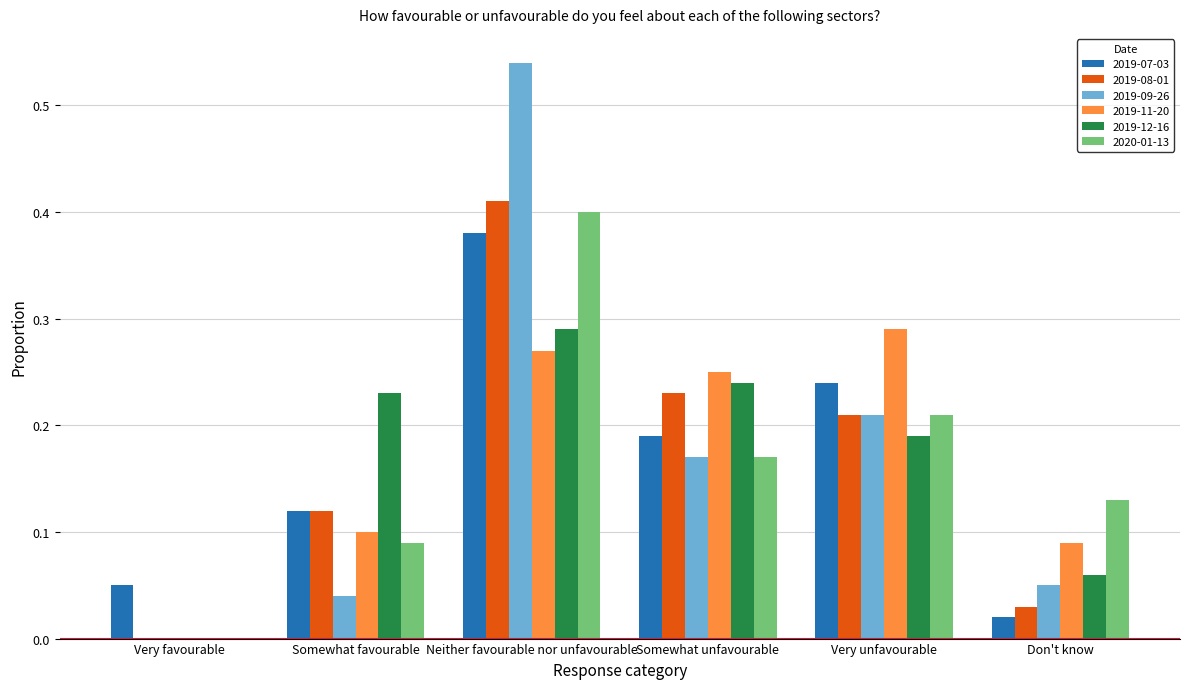

Is the value of 2020-01-13 at Neither favourable nor unfavourable greater than the value of 2019-09-26 at Very favourable?

Yes